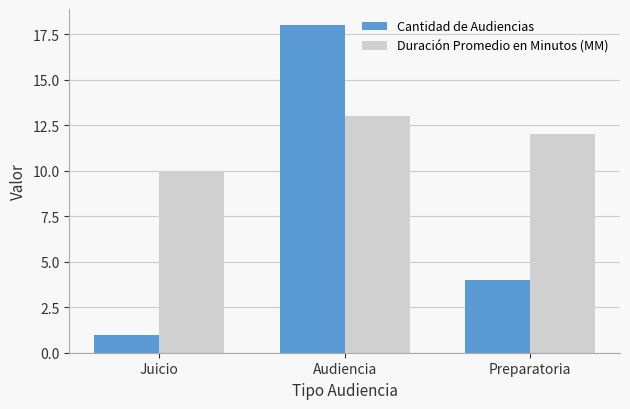

What is the maximum value for Cantidad de Audiencias?

18